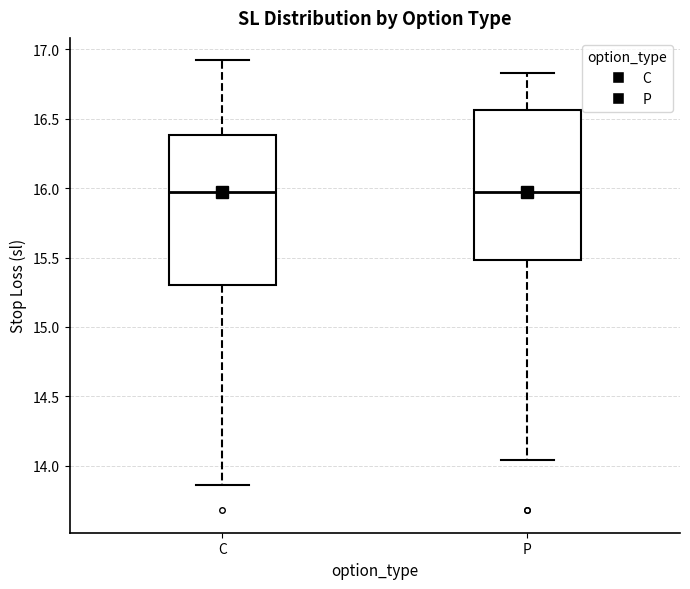

Where is the lower edge of the box for P on the y-axis? The values are not printed on the chart, so give them approximately, as read against the axis.

15.50